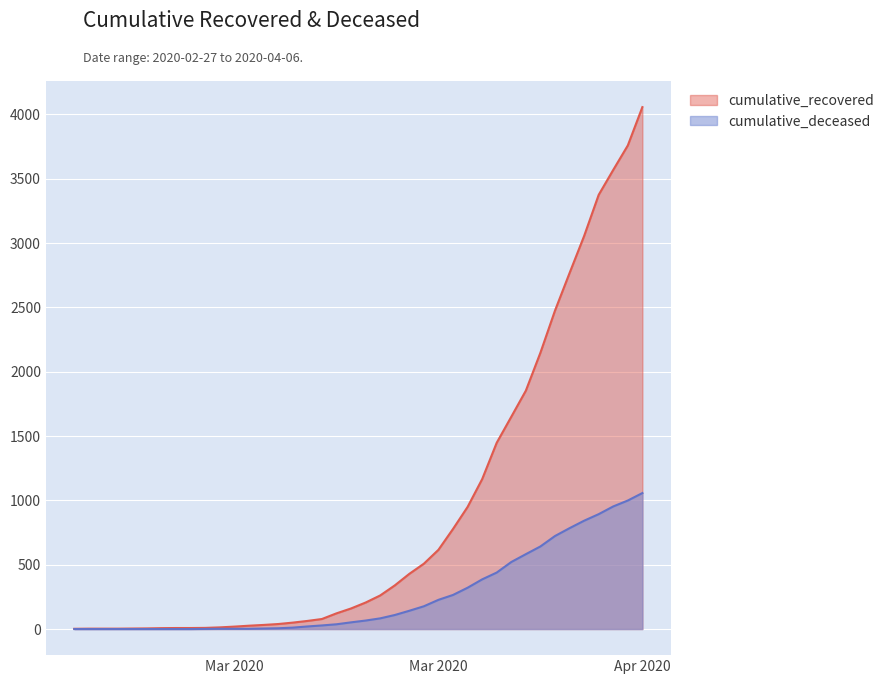

What is the total value across all series at 2020-03-25?

1270